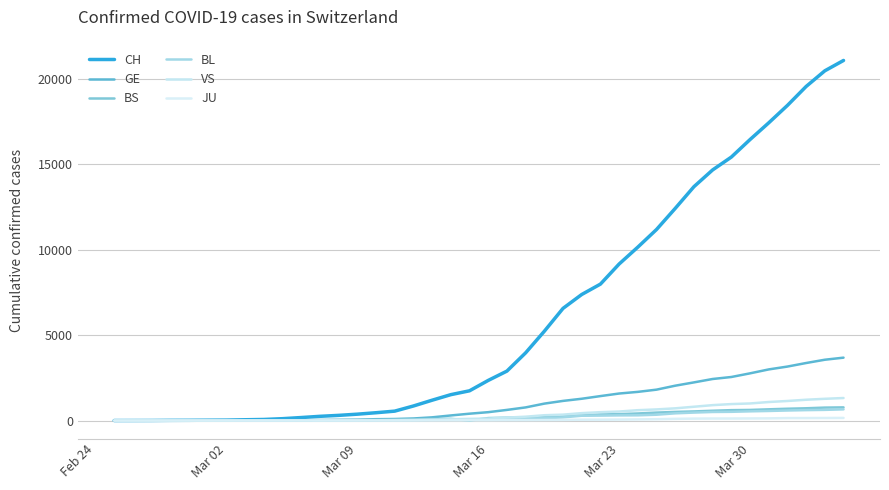

Which series has the largest range (max minus min)?

CH